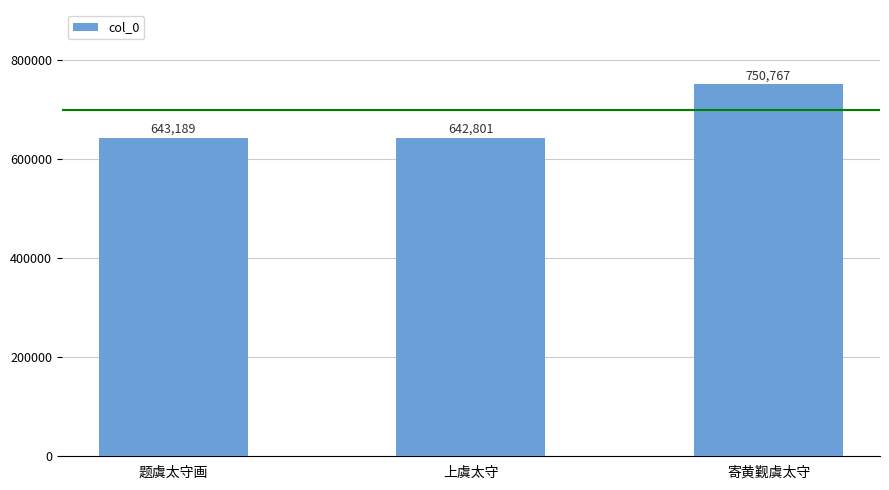

List the labels in order of value, largest first.

寄黄觐虞太守, 题虞太守画, 上虞太守